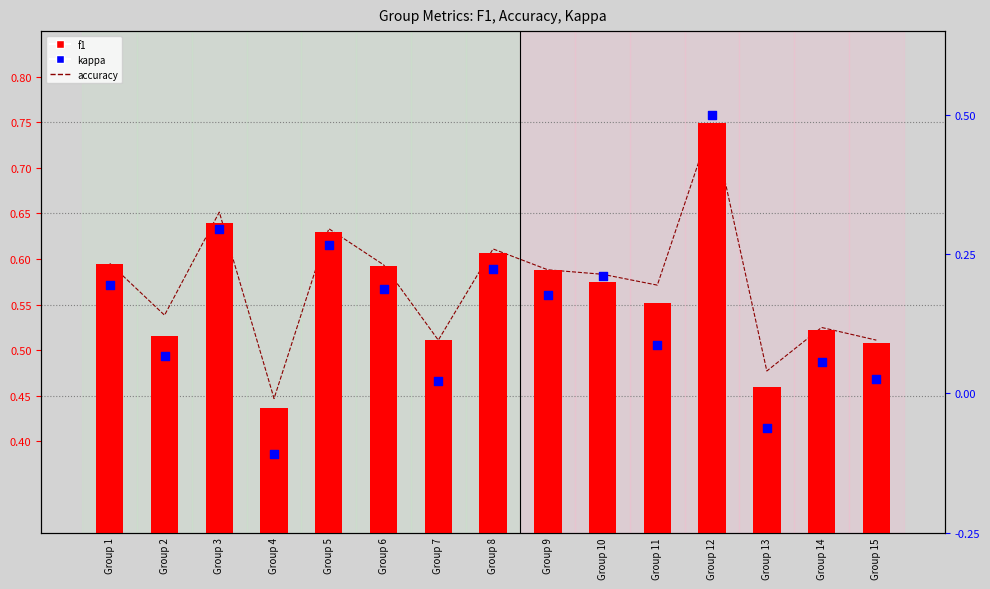

What are all the series names shown in the legend?

accuracy, f1, kappa